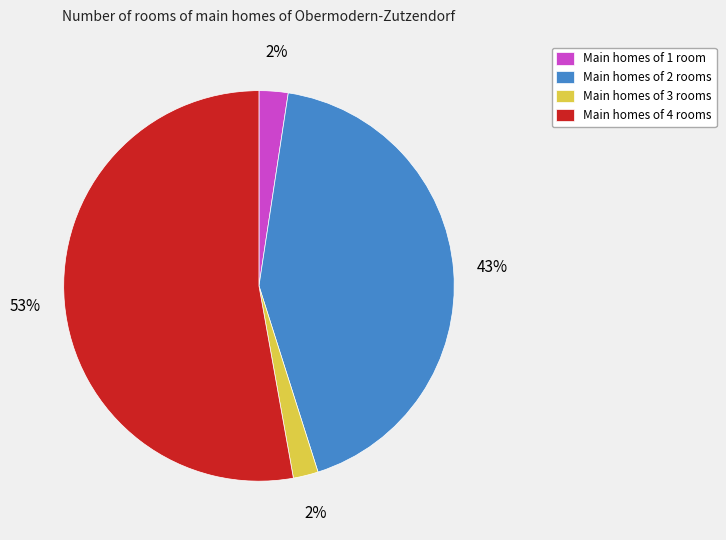

Count the number of slices in the pie.

4